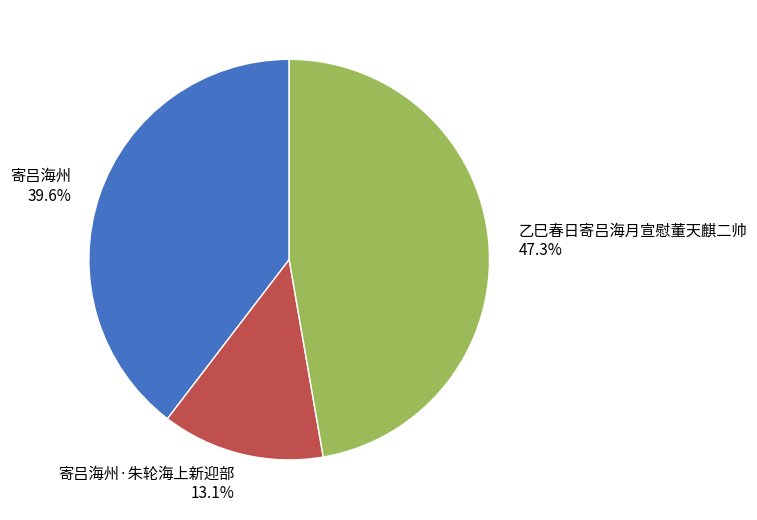

To the nearest percent, what is the average slice percentage?

33%